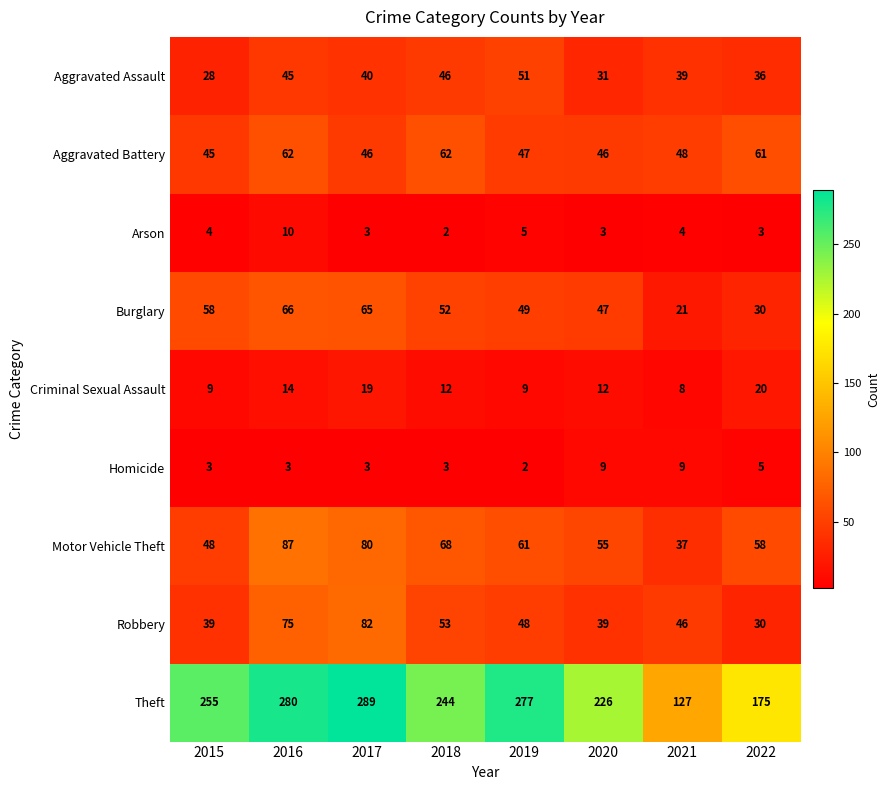

Is the value of Theft at 2022 greater than the value of Aggravated Assault at 2018?

Yes